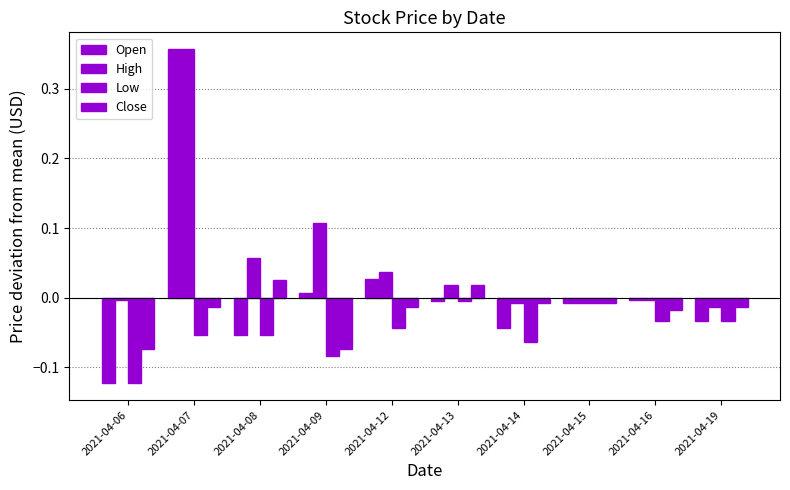

Does the chart contain stacked bars?

No